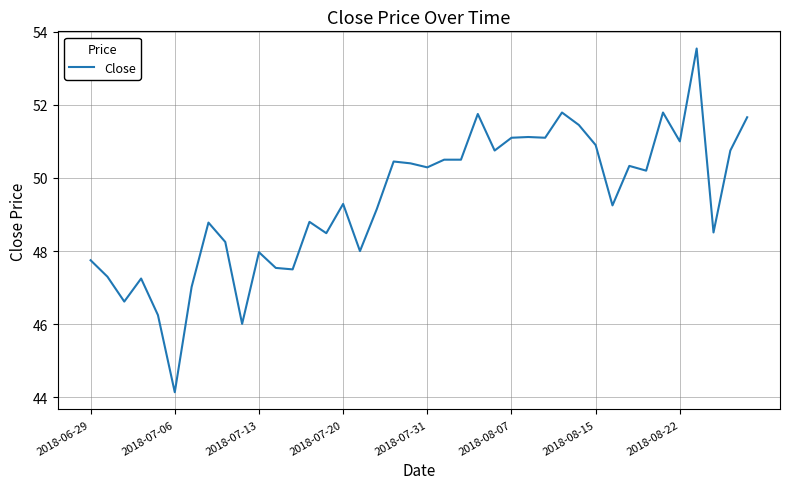

What is the minimum value shown in the chart?

44.1